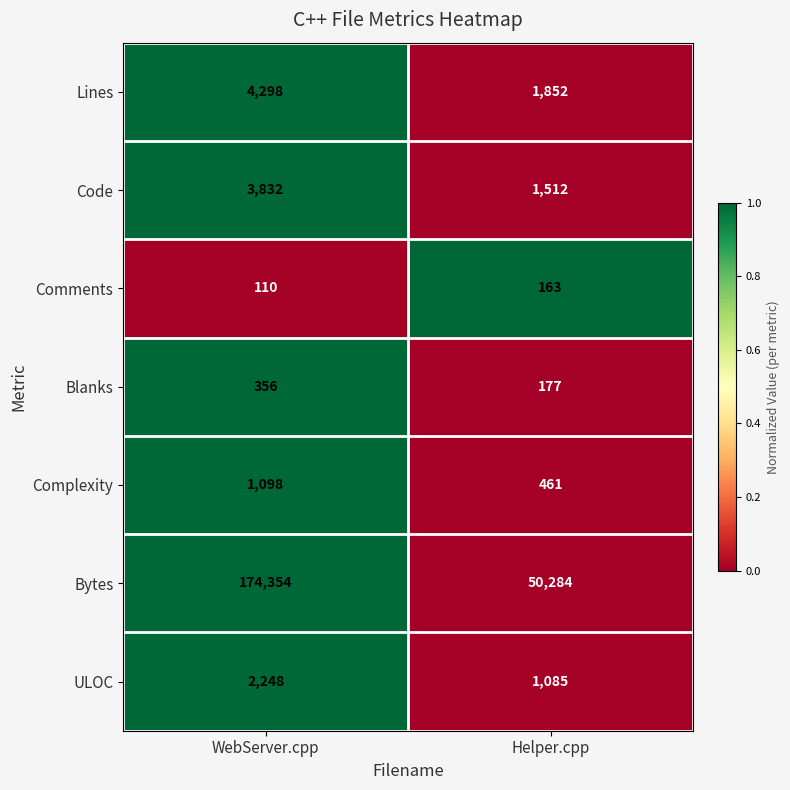

What is the smallest value displayed?

110